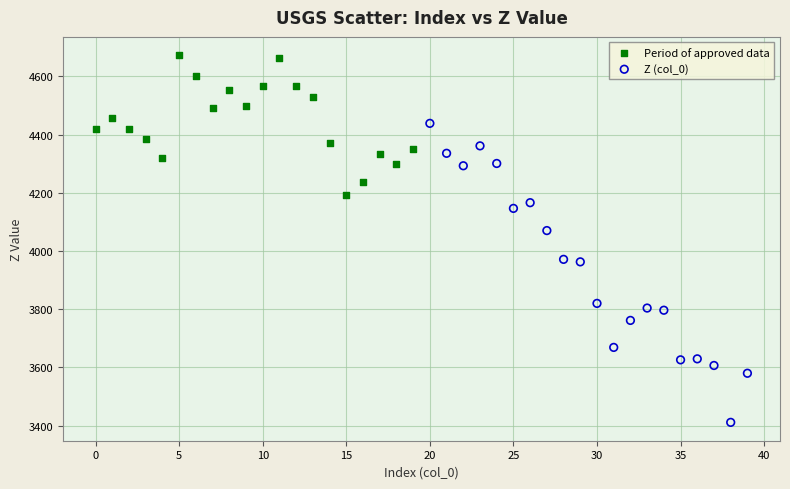

Which series reaches the maximum Y coordinate?

Period of approved data